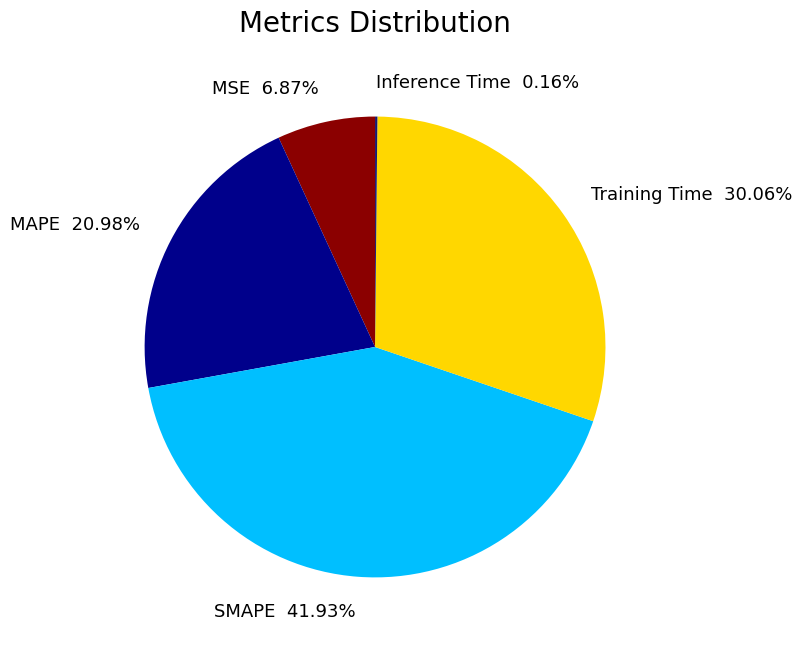

What is the ratio of the value at Training Time 30.06% to the value at SMAPE 41.93%?

0.7